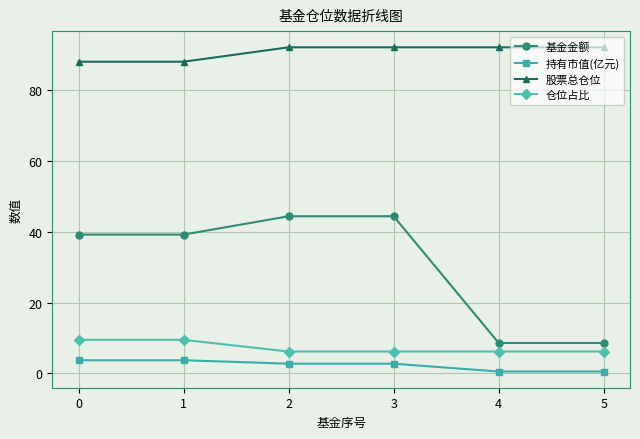

List the series in order of their peak value, highest first.

股票总仓位, 基金金额, 仓位占比, 持有市值(亿元)